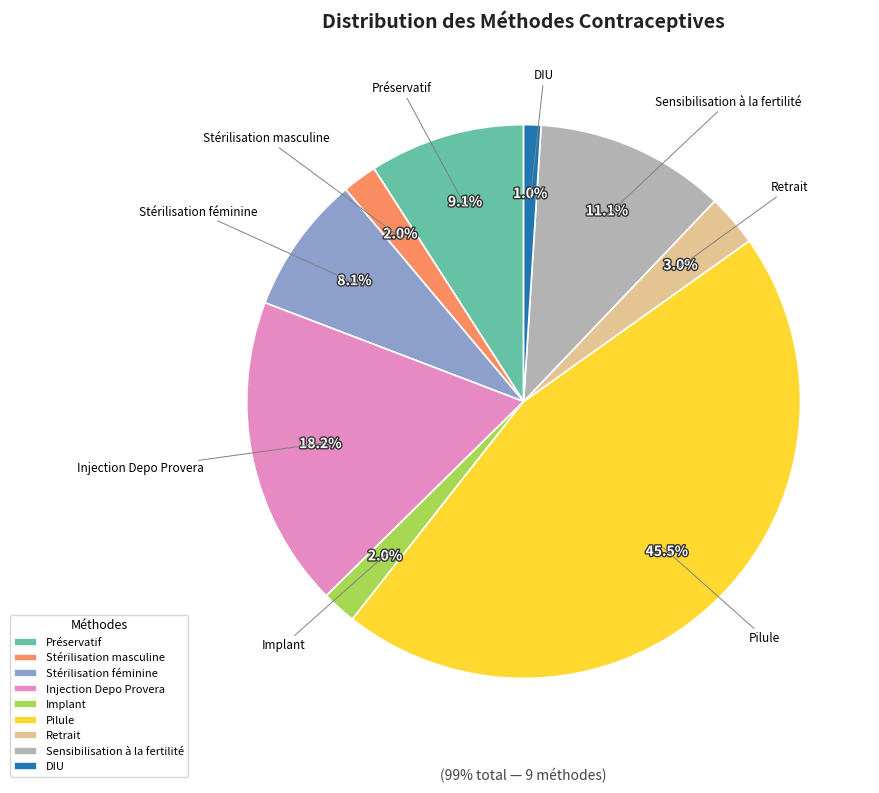

To the nearest percent, what percentage of the pie is Stérilisation féminine?

8%